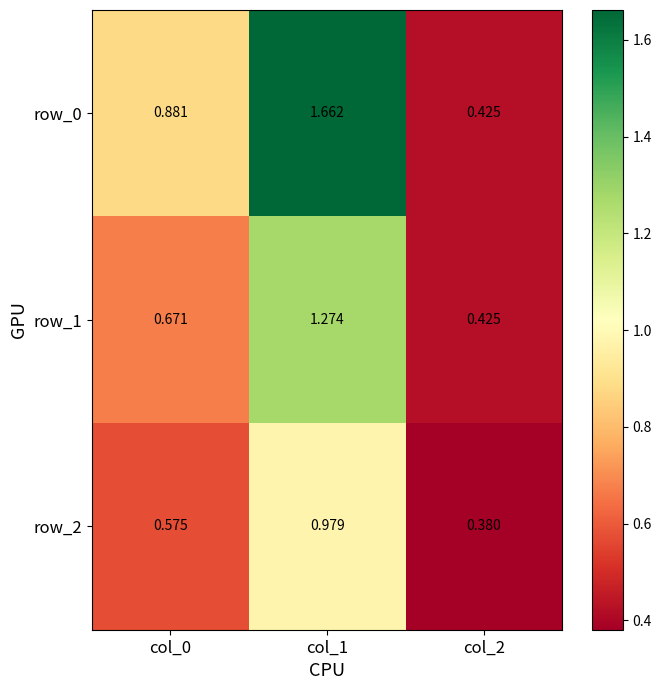

Is the value of row_2 at col_2 greater than the value of row_0 at col_1?

No